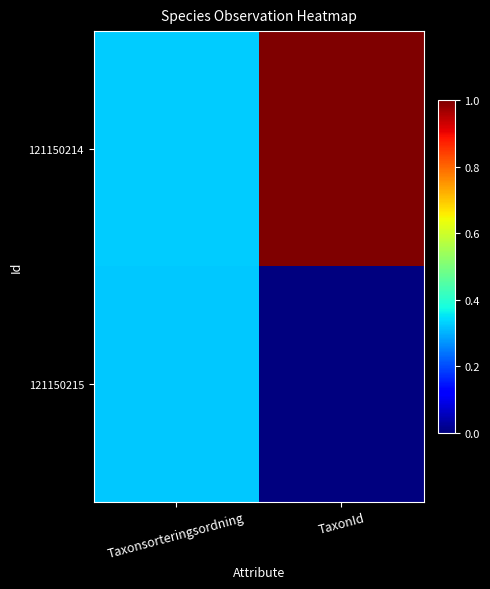

At which category is the sum across all series the highest?

TaxonId